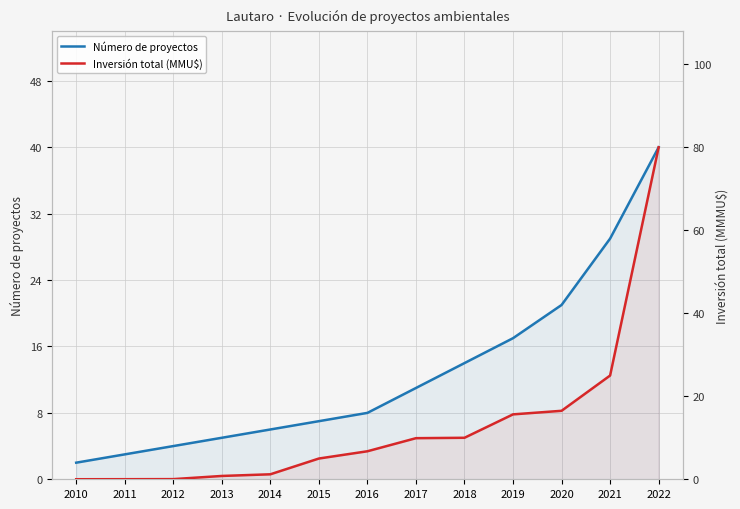

How many values in the Inversión total (MMU$) series are below 6?

6